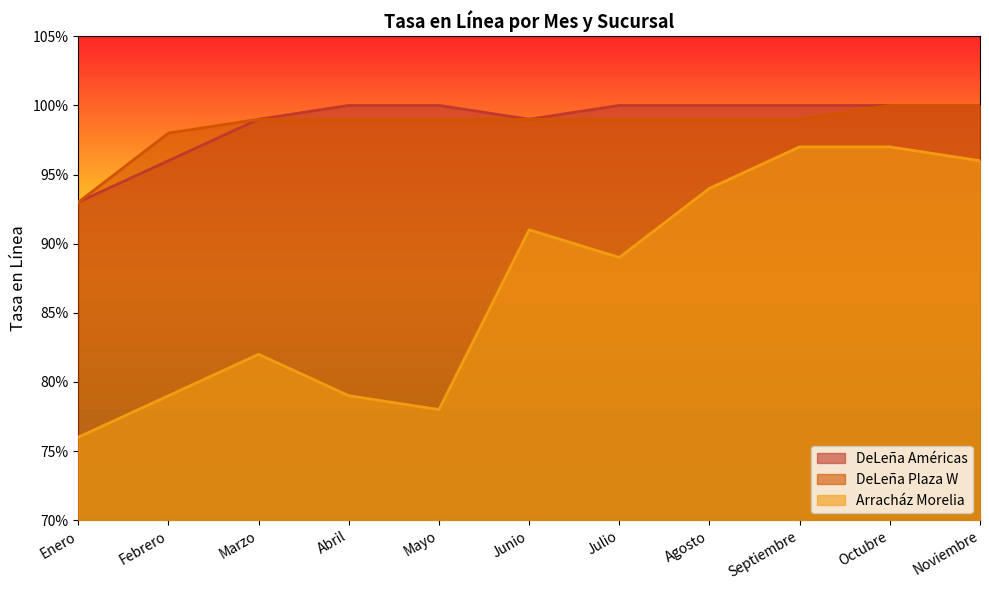

What are all the series names shown in the legend?

DeLeña Américas, DeLeña Plaza W, Arracház Morelia